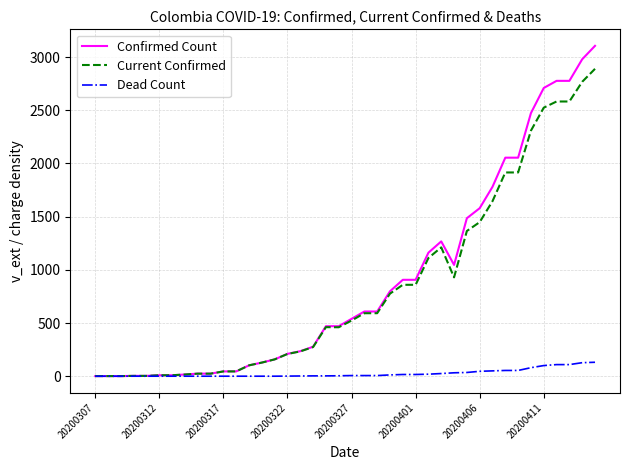

How many categories are shown in the chart?

40